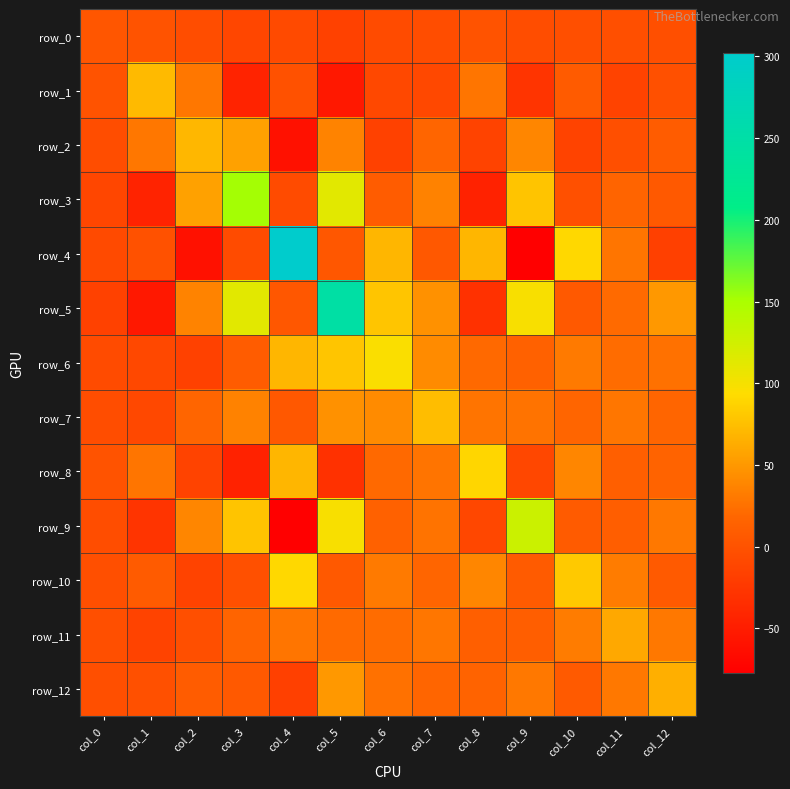

What is the sum of all row_6 values?

375.9